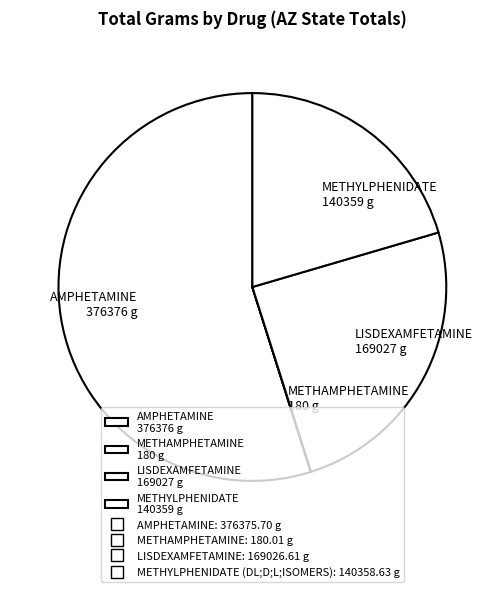

Which category has the biggest portion of the pie?

AMPHETAMINE 376376 g